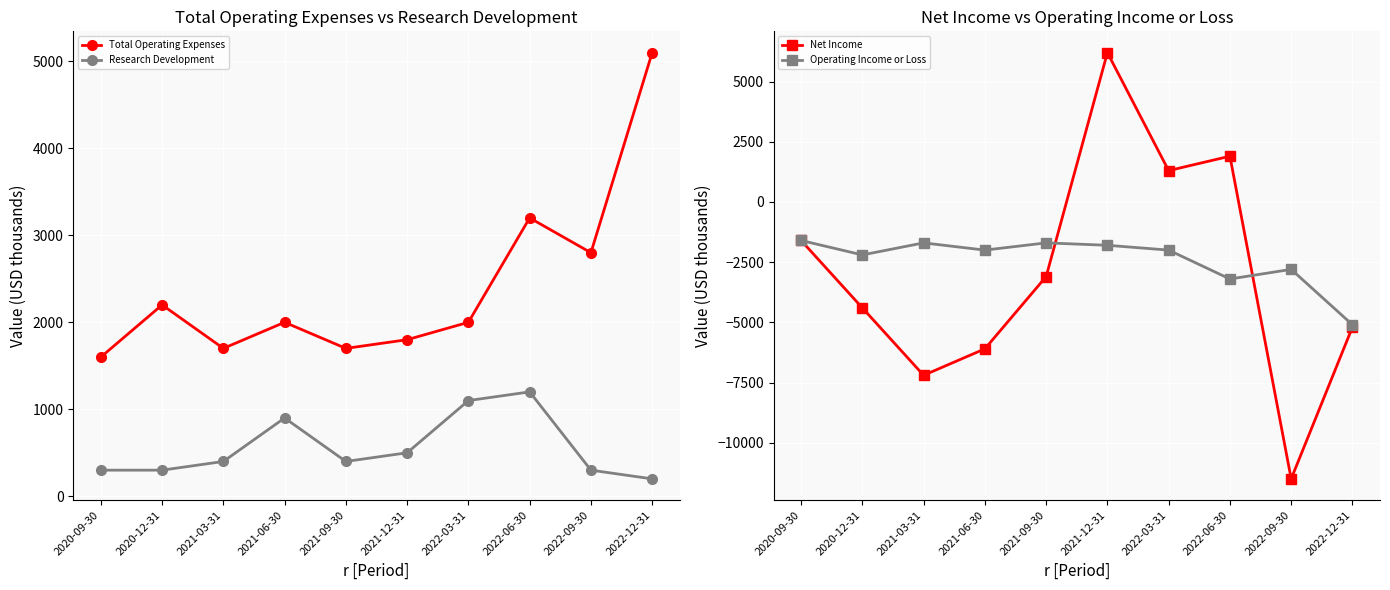

How many lines are shown in the chart?

4